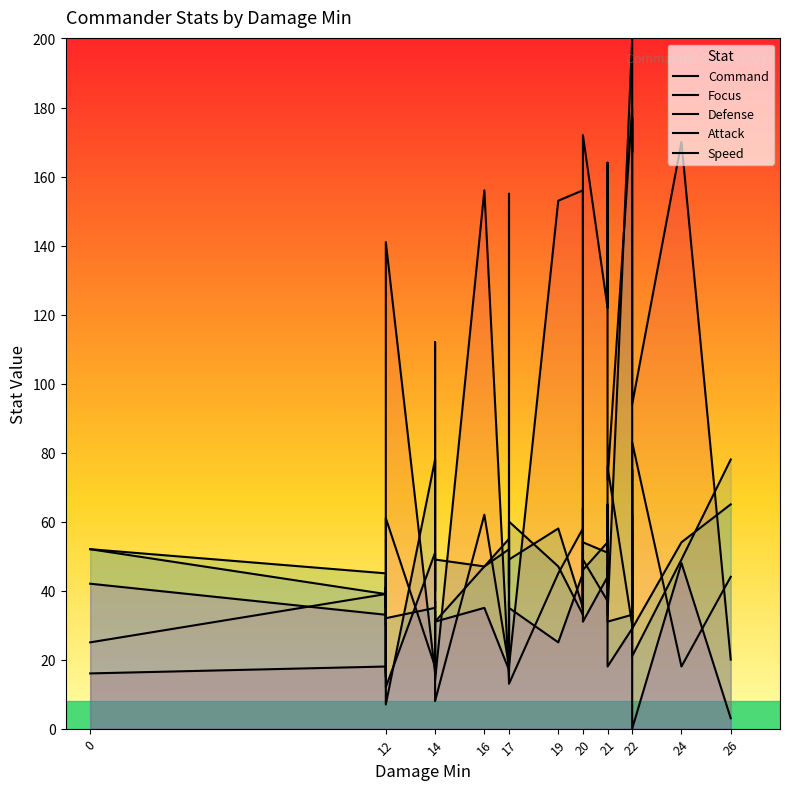

Reading left to right, what are all the values shown in this chart?

Command: 16	18	16	45	105	141	16	112	14	156	14	155	18	153	156	135	35	166	172	122	164	134	72	180	167	177	127	94	170	20
Focus: 25	39	24	15	54	61	18	34	8	62	18	58	13	45	58	35	57	33	49	37	41	49	76	30	75	44	35	83	18	44
Defense: 52	45	41	37	30	32	35	37	31	47	52	42	49	58	35	64	49	44	54	51	65	57	33	200	37	62	62	29	54	65
Attack: 52	39	44	44	19	7	78	40	49	47	55	41	60	47	33	52	46	41	46	54	52	55	31	33	32	54	57	21	49	78
Speed: 42	33	41	35	41	12	51	51	31	35	17	37	35	25	45	45	49	49	31	44	47	28	18	29	37	49	35	0	48	3